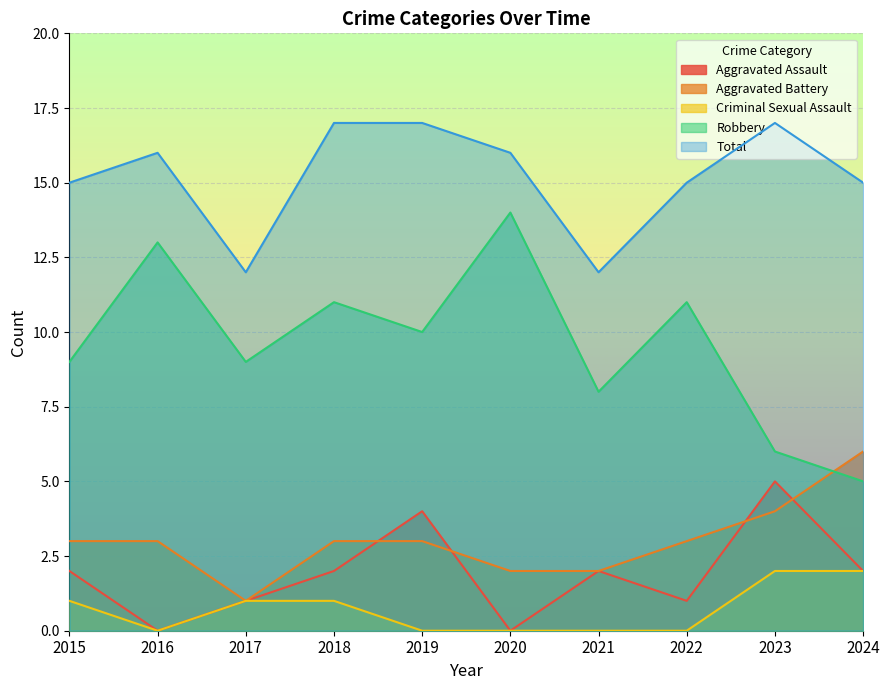

True or false: Criminal Sexual Assault and Robbery intersect in this chart.

False